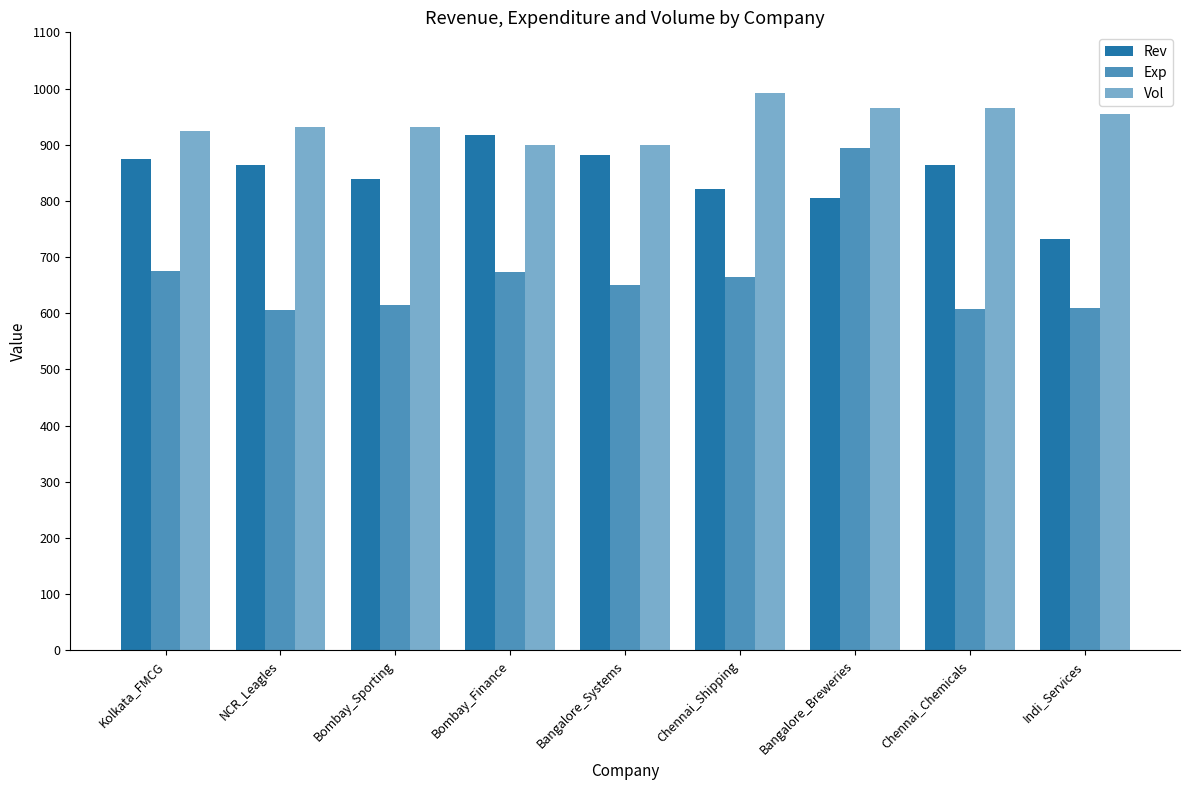

Does the chart contain any negative values?

No